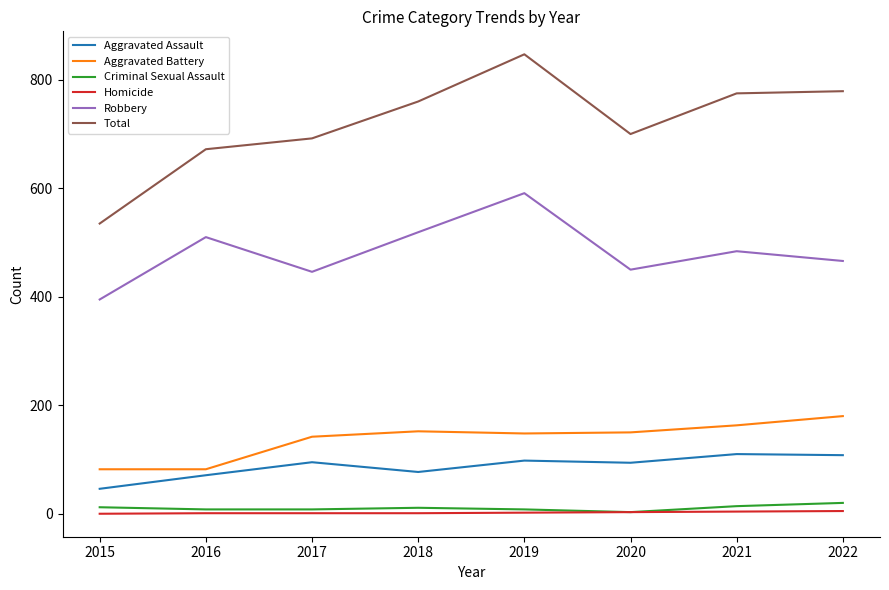

Is the value of Aggravated Assault at 2022 greater than the value of Aggravated Battery at 2022?

No